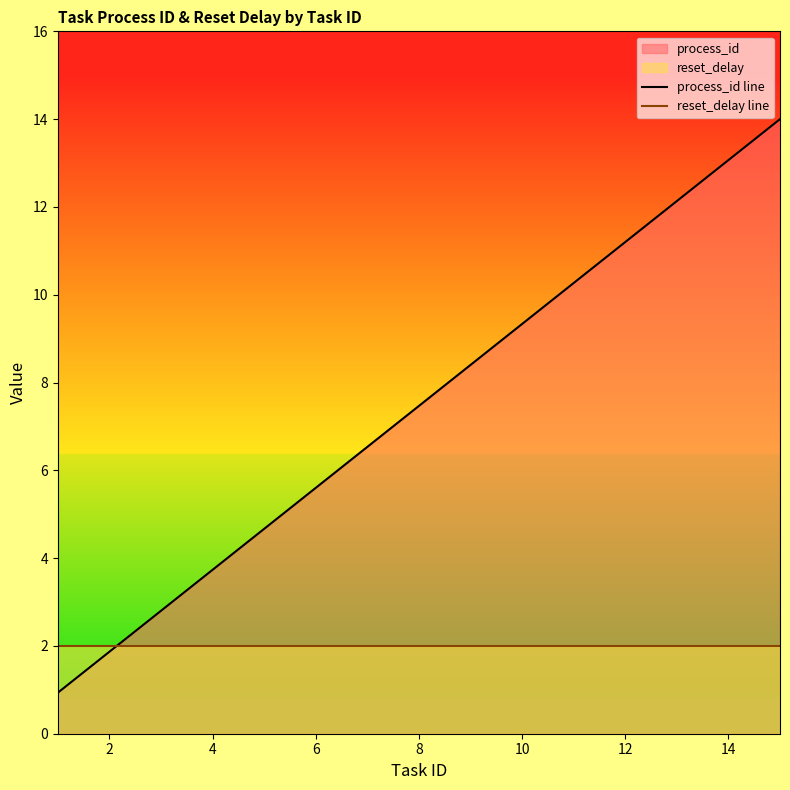

Between 8 and 12, which series saw the biggest shift?

process_id line